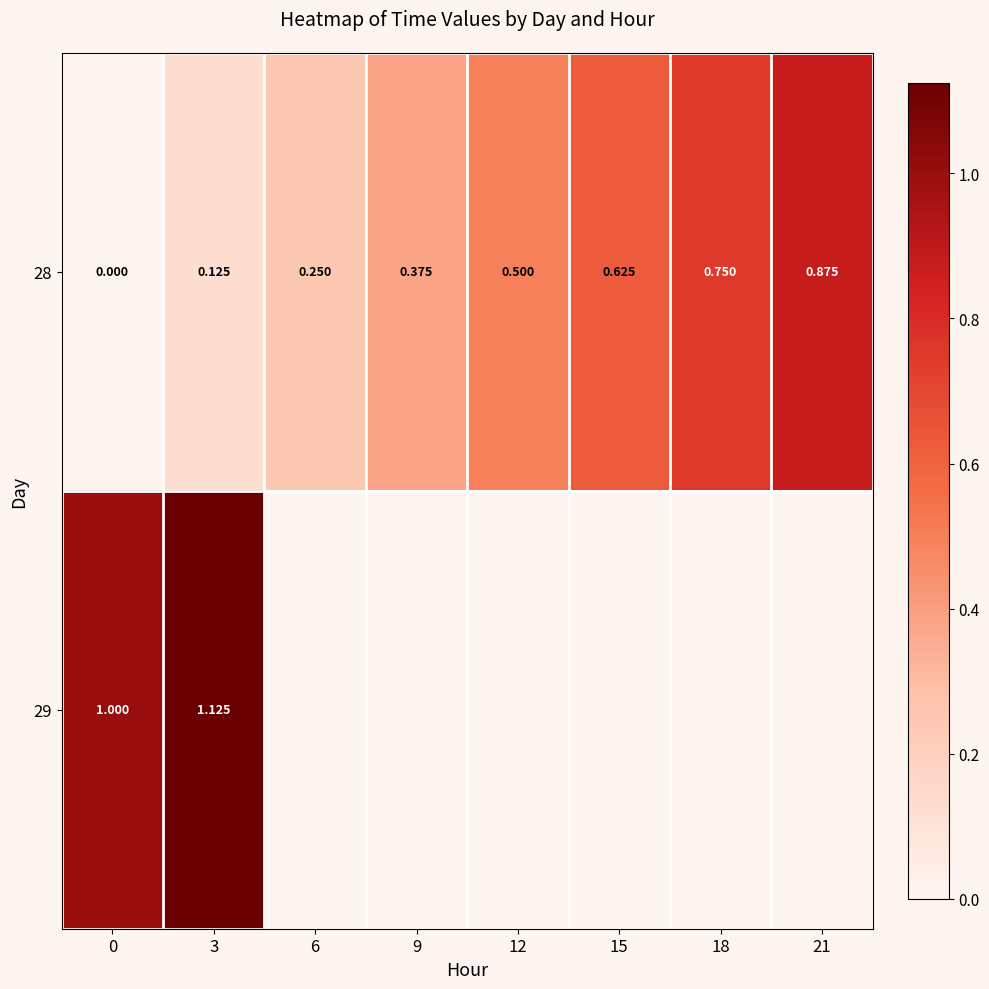

Count the 28 values in the range 0 to 1.

8